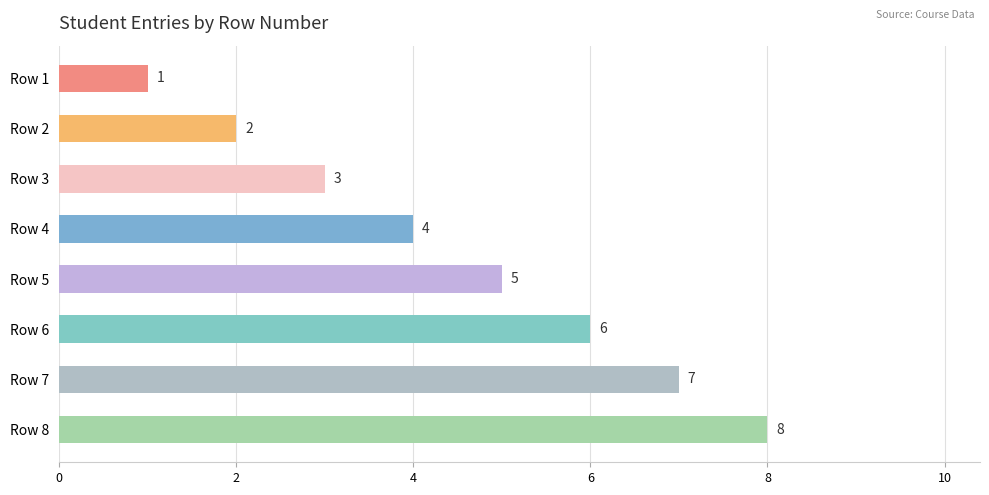

What is the value of the 6th bar from the top?

6